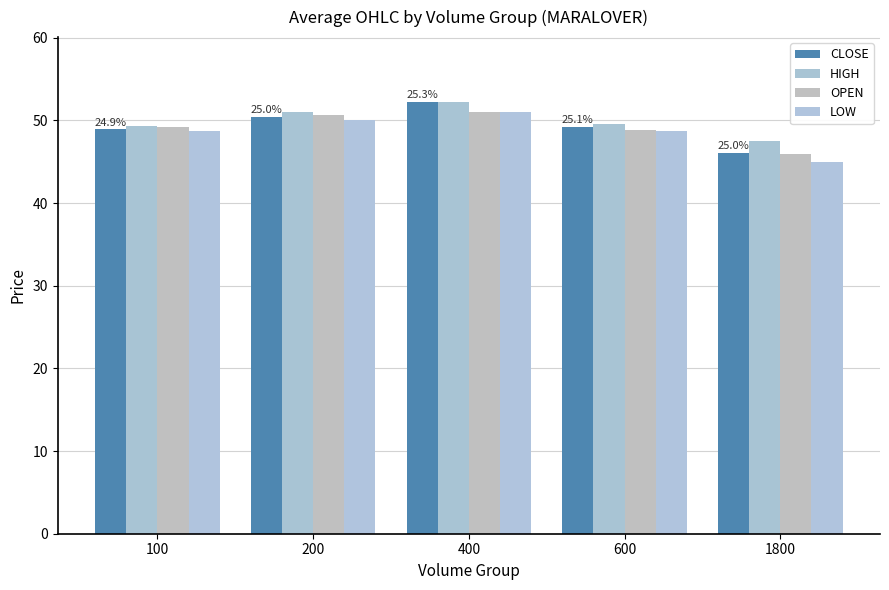

Count the number of data series in this chart.

4